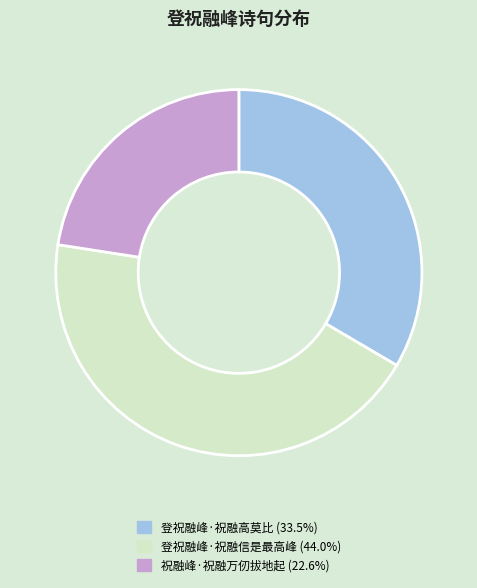

Is the sum of 登祝融峰·祝融信是最高峰 and 登祝融峰·祝融高莫比 greater than half?

Yes